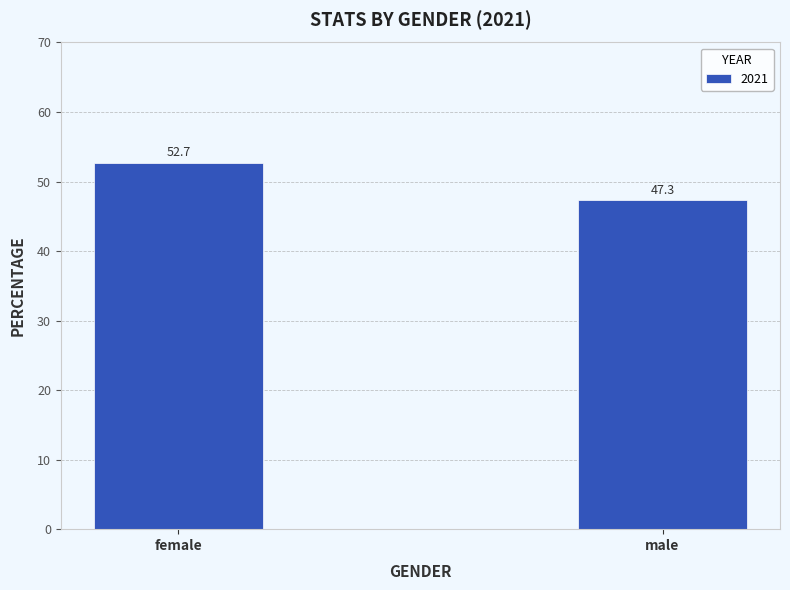

Which category has the highest value across all series?

female